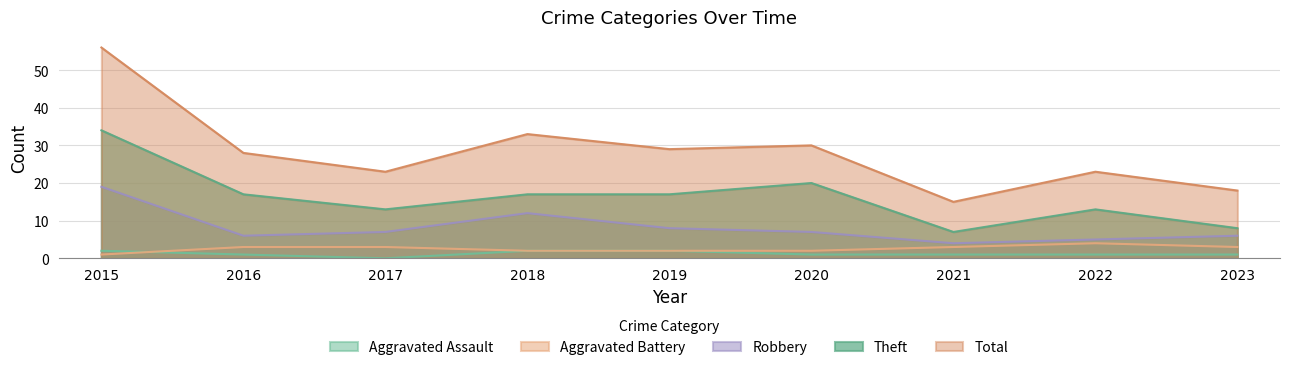

Which series has the widest spread of values?

Total